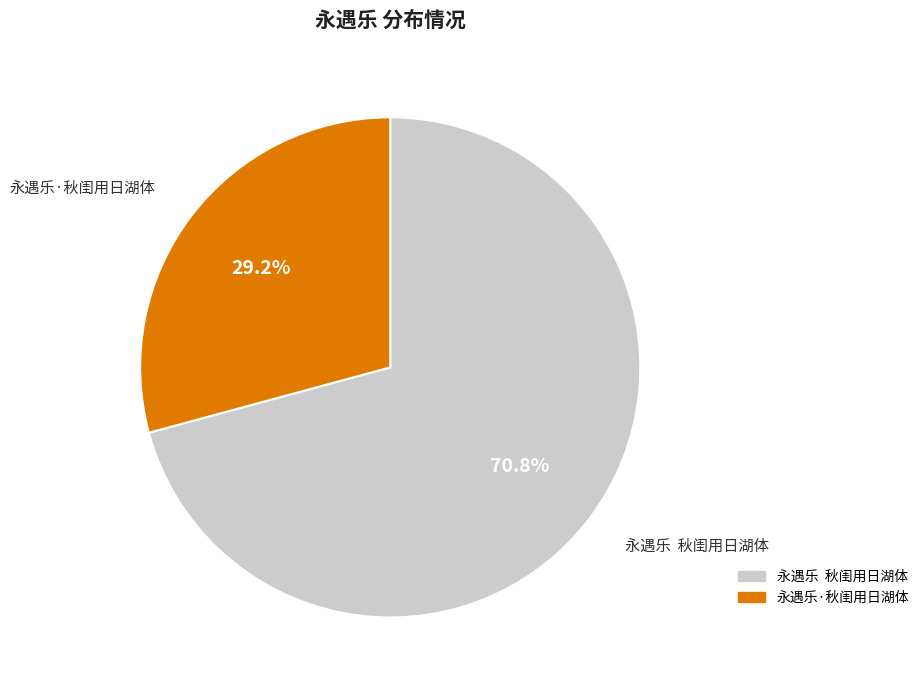

Is there any slice that represents more than half of the pie?

Yes